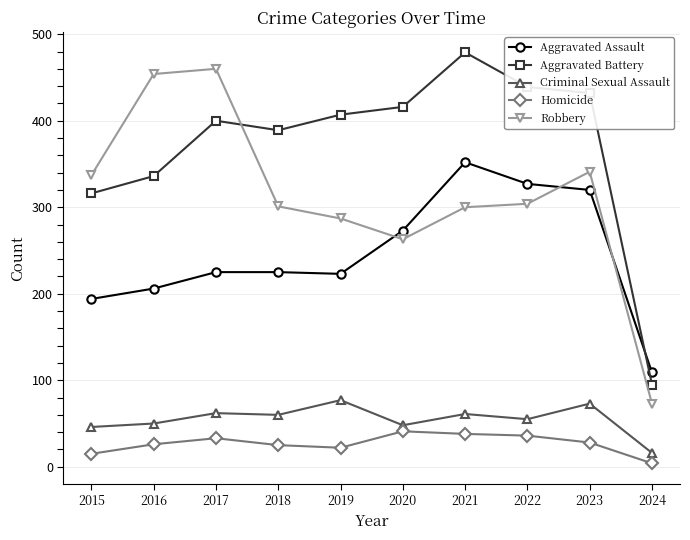

Does the chart display data point markers on the line(s)?

Yes